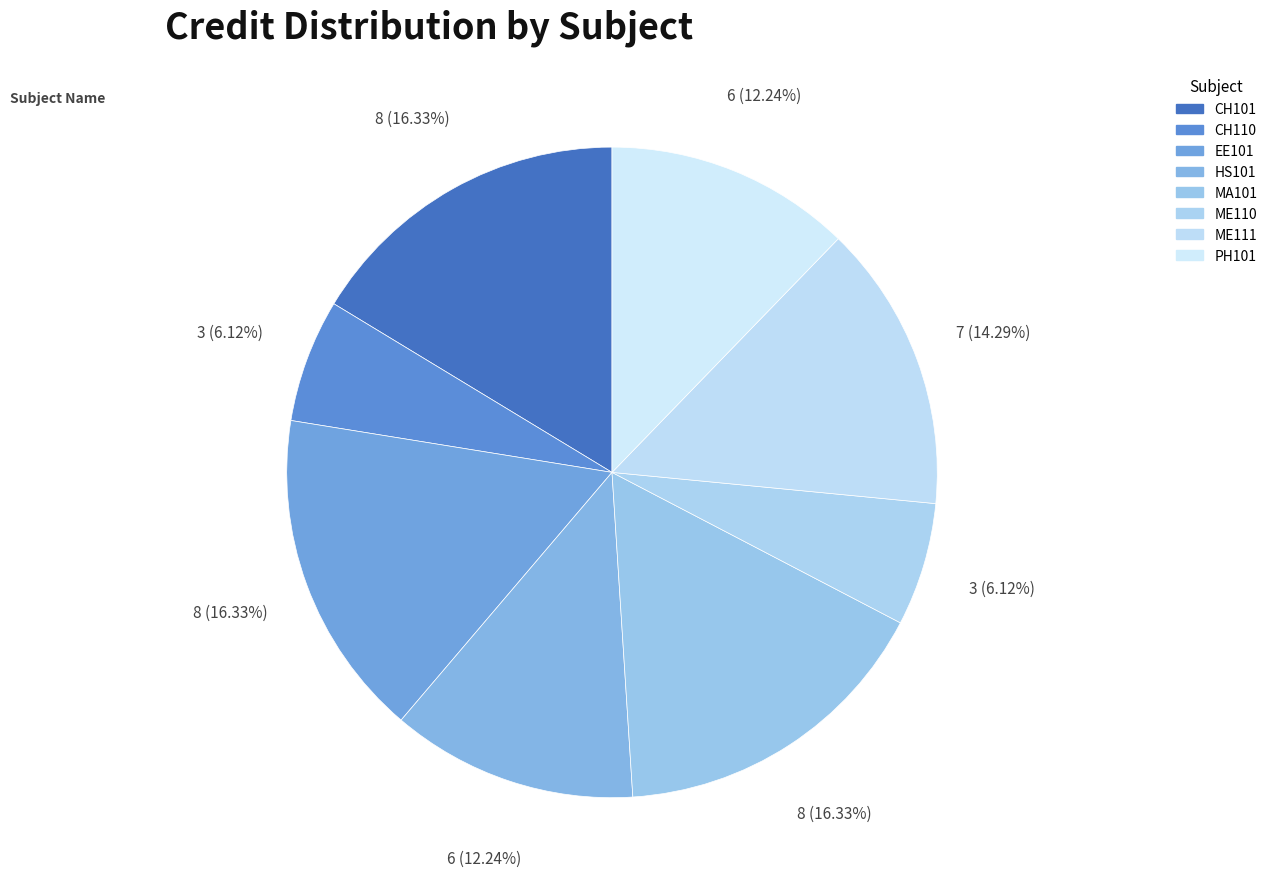

To the nearest percent, what is the difference between the largest and smallest slice percentages?

10%